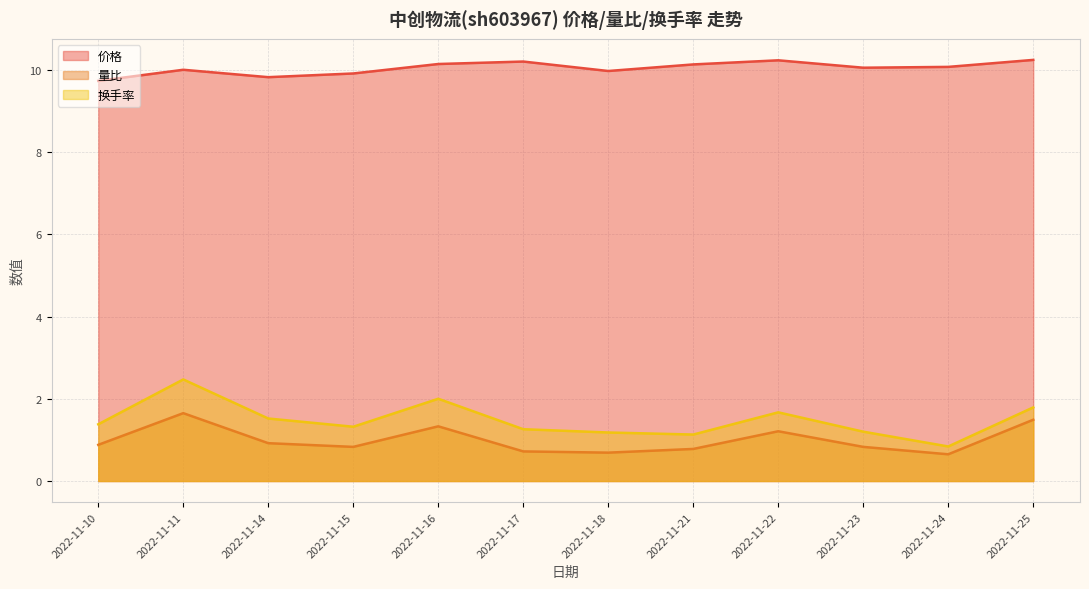

Reading right to left, extract all data points from this chart.

价格: 10.2	10.1	10.1	10.2	10.1	10.0	10.2	10.1	9.9	9.8	10.0	9.7
量比: 1.5	0.7	0.8	1.2	0.8	0.7	0.7	1.3	0.8	0.9	1.6	0.9
换手率: 1.8	0.8	1.2	1.7	1.1	1.2	1.3	2.0	1.3	1.5	2.5	1.4